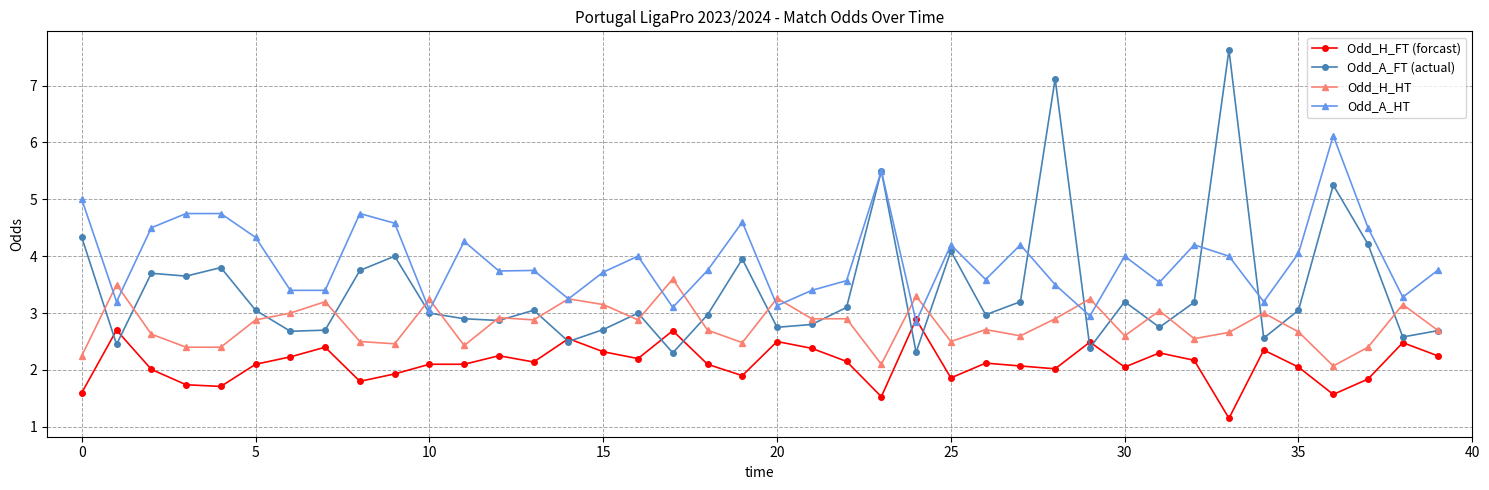

What is the lowest value of the Odd_H_HT series?

2.1